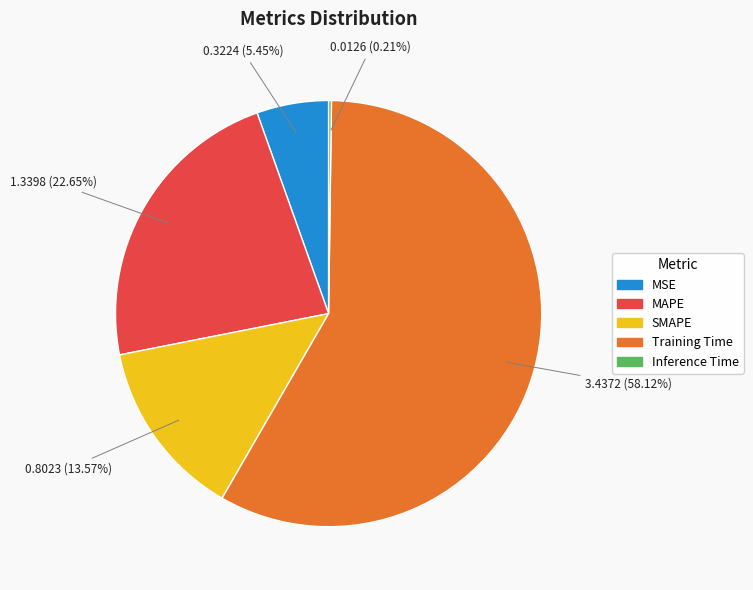

Which category has the biggest portion of the pie?

Training Time